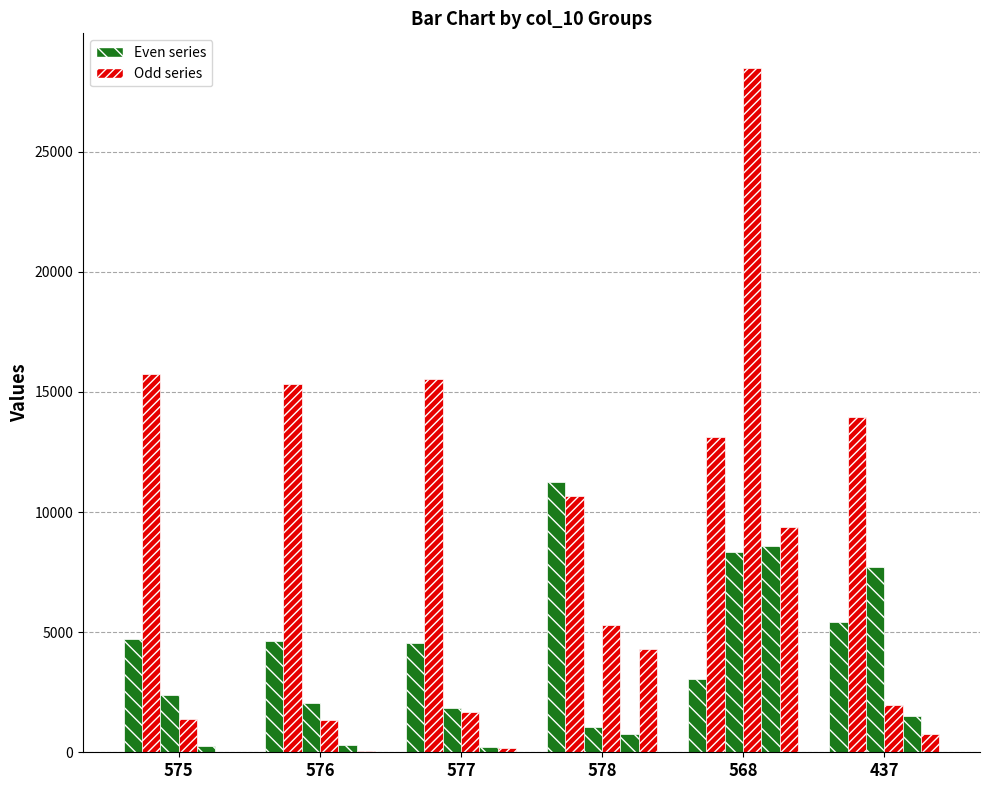

Does the chart contain stacked bars?

No